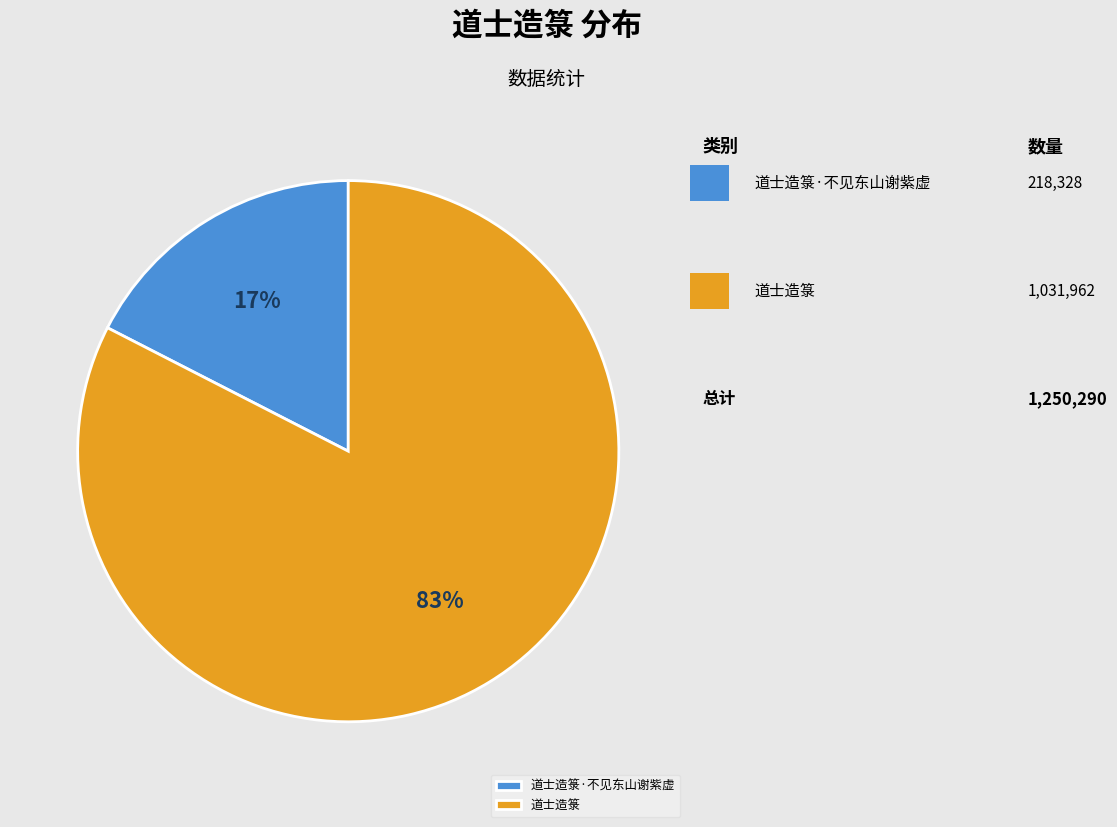

What percentage is the 道士造箓·不见东山谢紫虚 slice, to the nearest percent?

17%